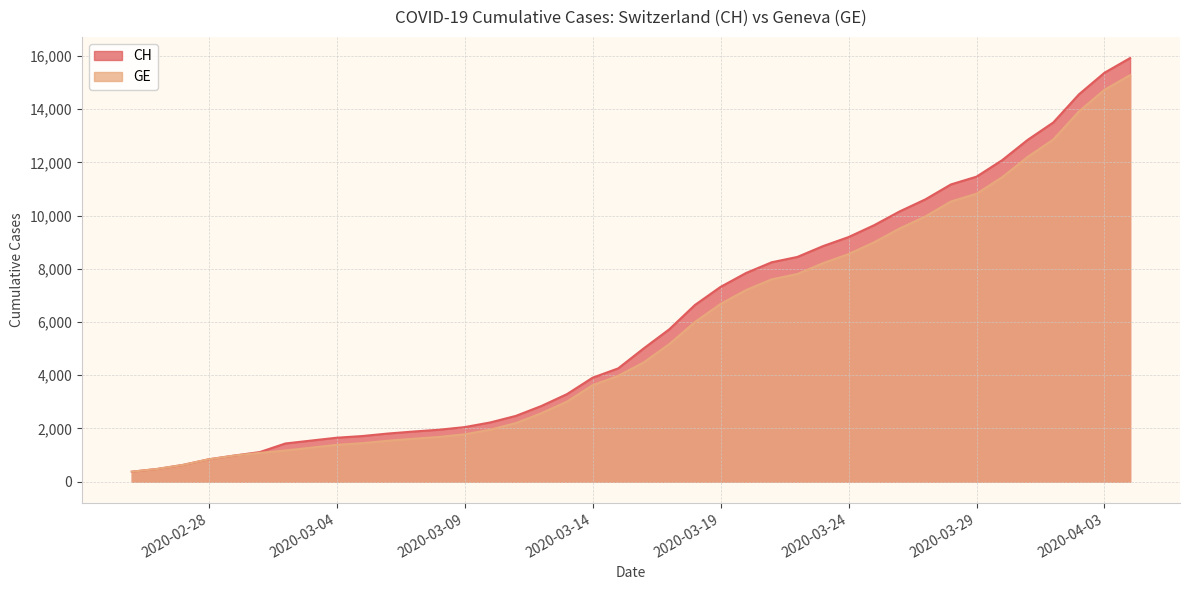

Which series has the largest total across all categories?

CH